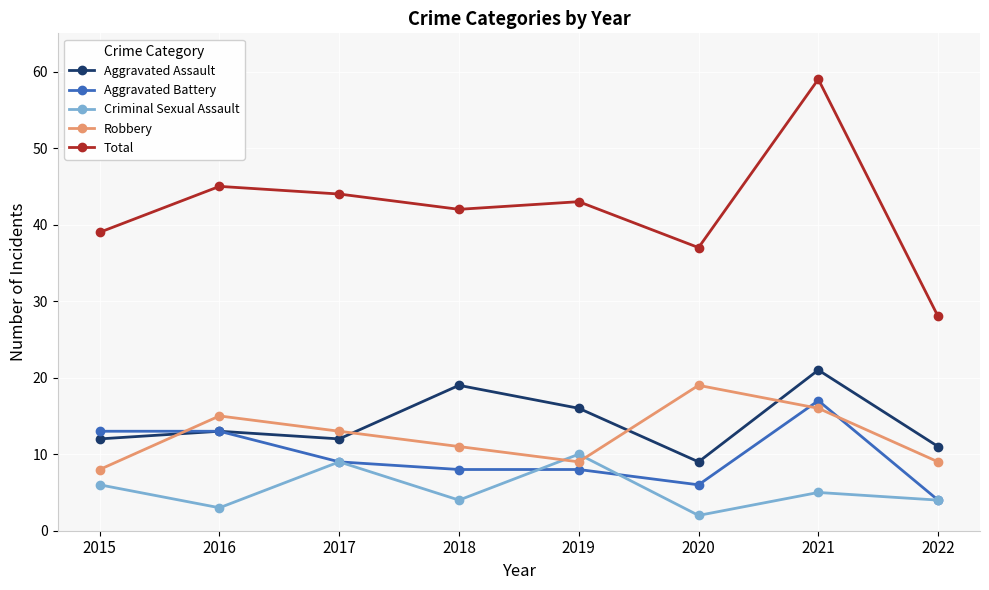

List the series in order of their peak value, highest first.

Total, Aggravated Assault, Robbery, Aggravated Battery, Criminal Sexual Assault